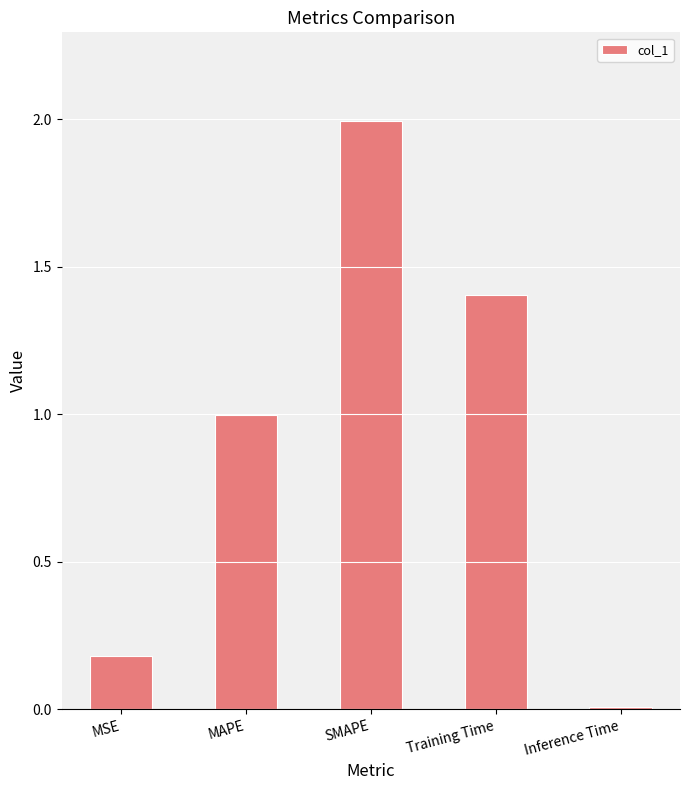

The chart shows a value of 0.0 at Inference Time. True or false?

True